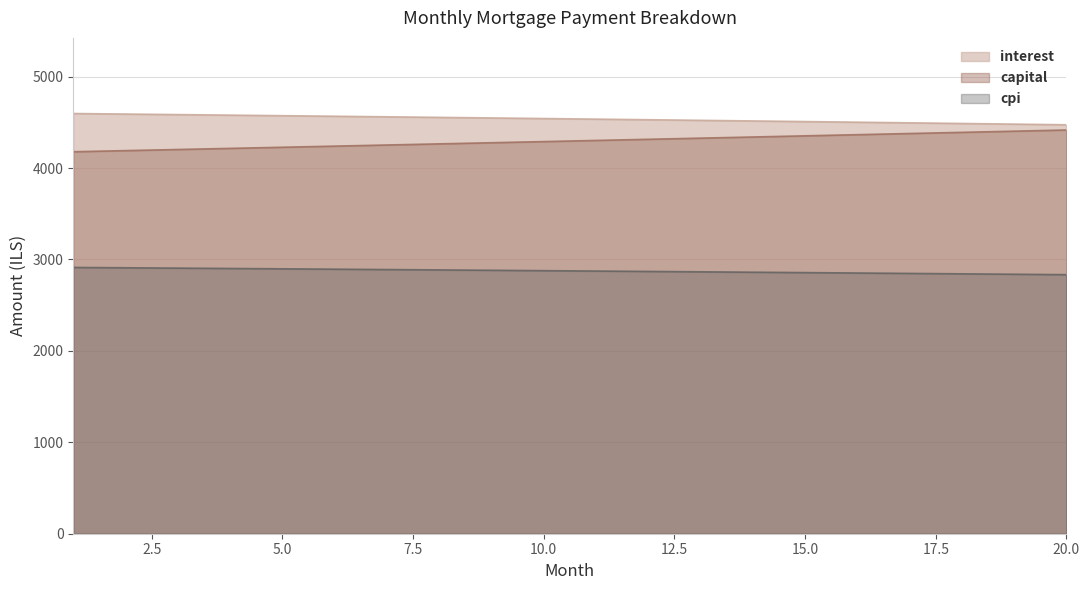

True or false: interest has a value of 4528.8 at 12.

True